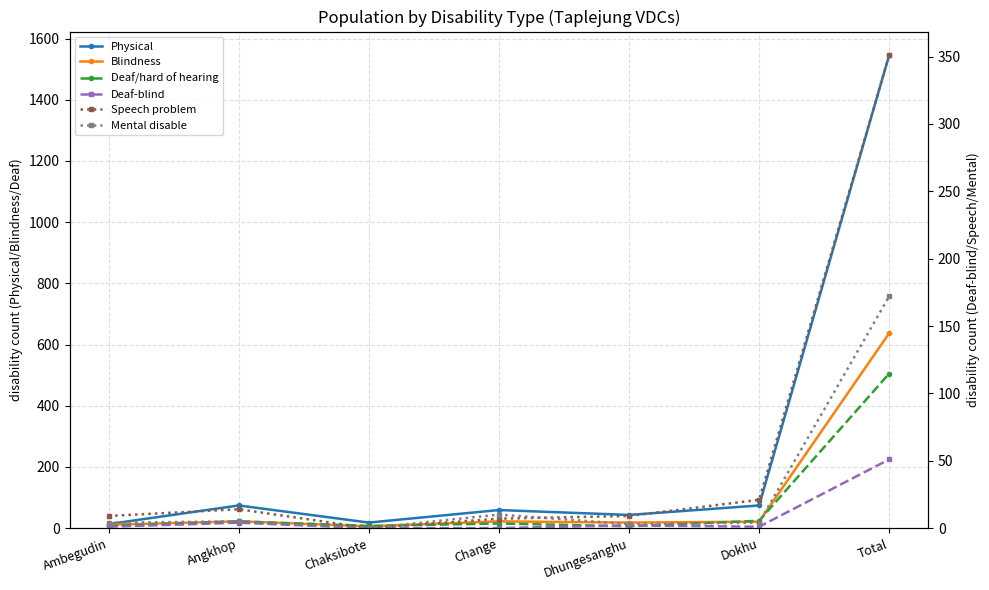

Where is the first local maximum for Physical?

Angkhop